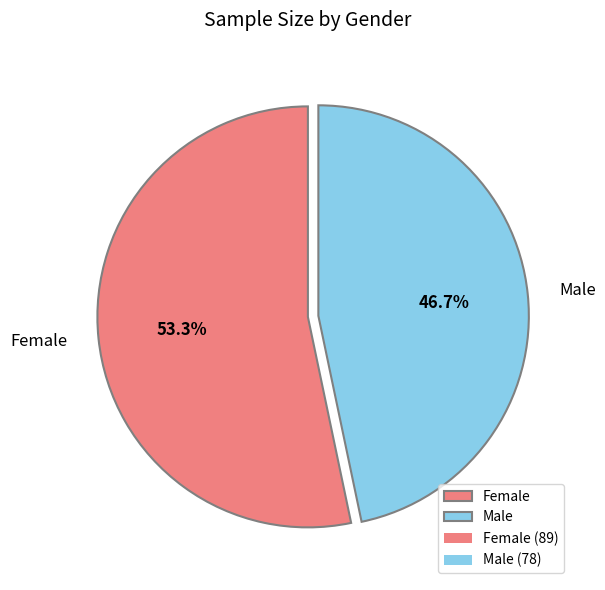

Is there any slice that represents more than half of the pie?

Yes